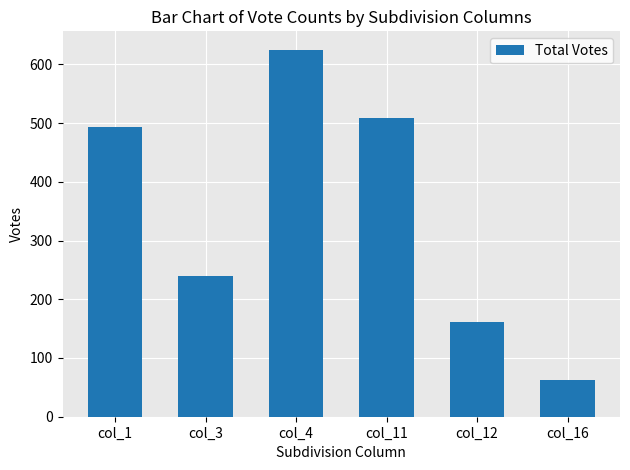

Reading left to right, transcribe all the data shown in this chart.

col_1=494	col_3=240	col_4=625	col_11=509	col_12=161	col_16=63